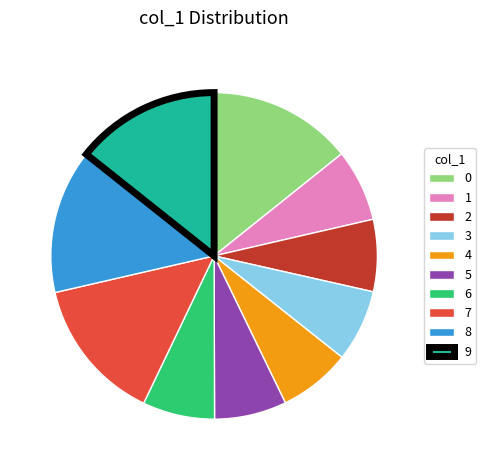

Is there any slice that represents more than half of the pie?

No